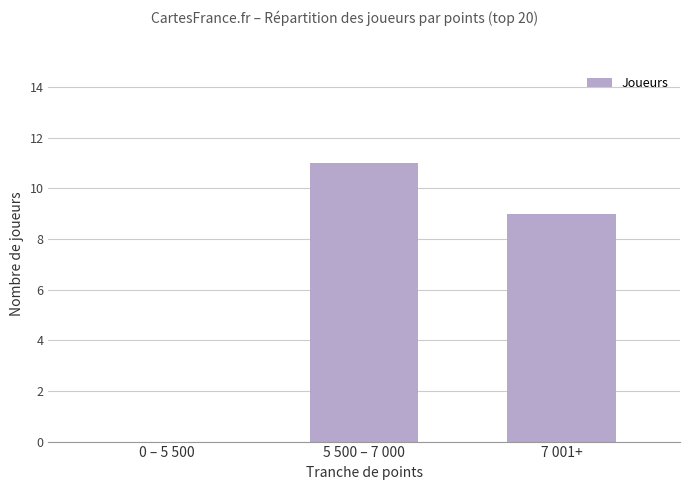

How many positive values are there?

2